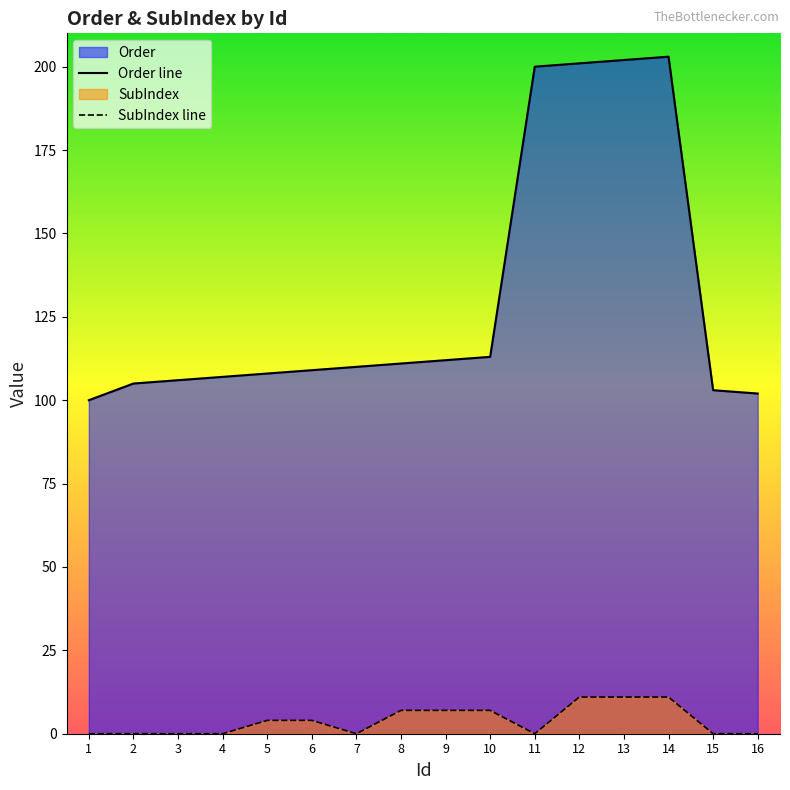

True or false: SubIndex has more than 1 points higher than both neighbors.

False